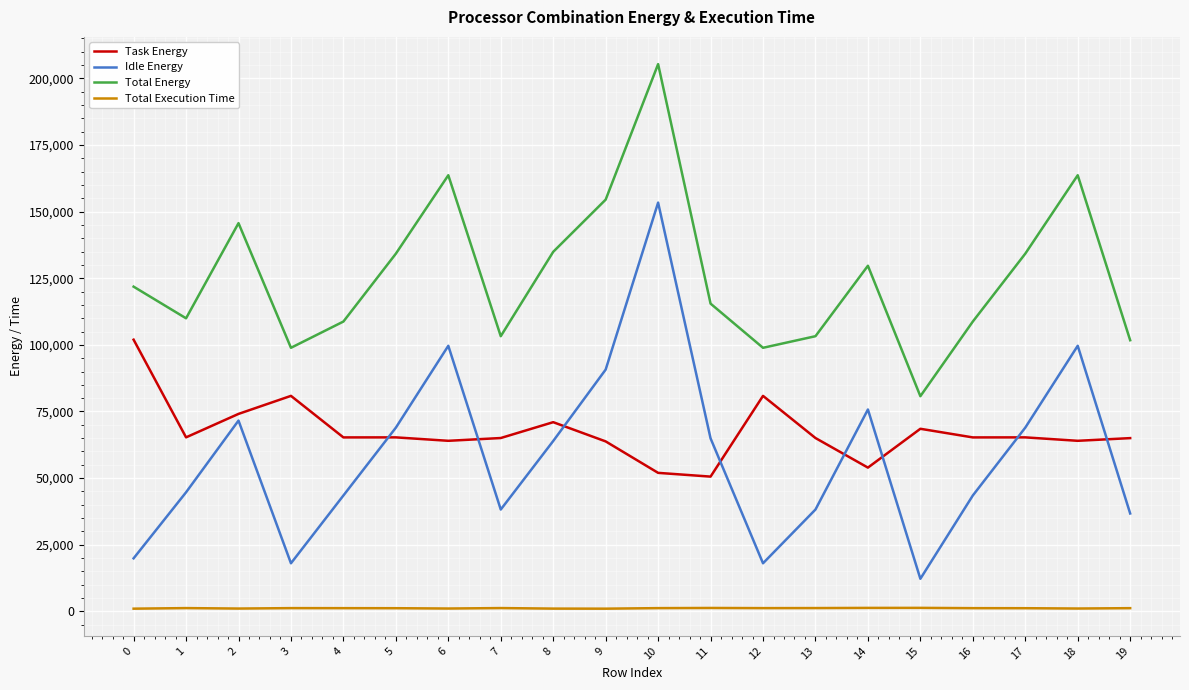

Does the chart display data point markers on the line(s)?

No